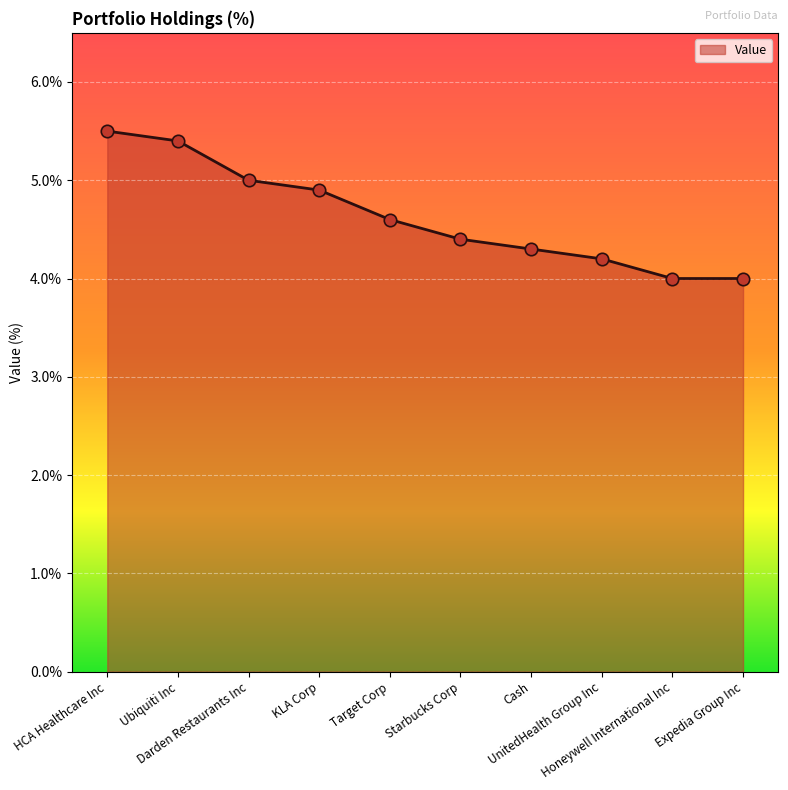

Which has a higher value, Darden Restaurants Inc or HCA Healthcare Inc?

HCA Healthcare Inc